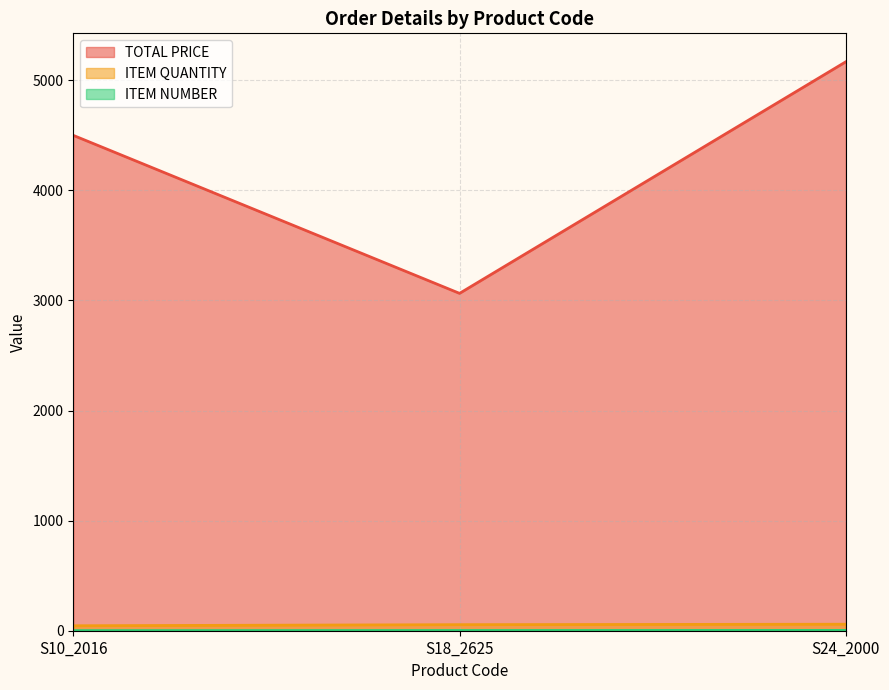

What is the difference between the highest and lowest values at S24_2000?

5165.4